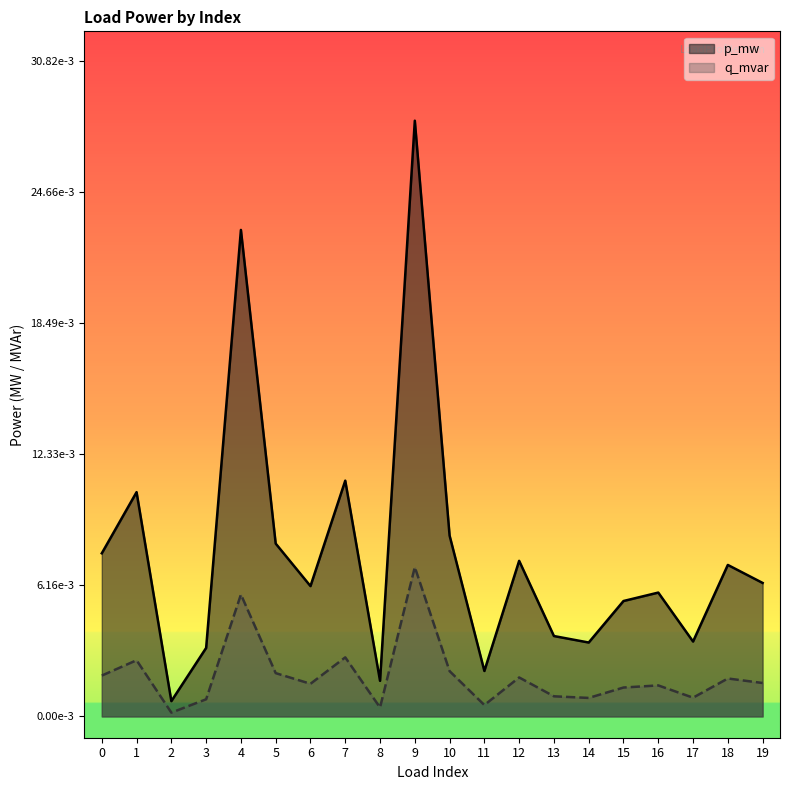

What is the sum of all p_mw values?

0.2